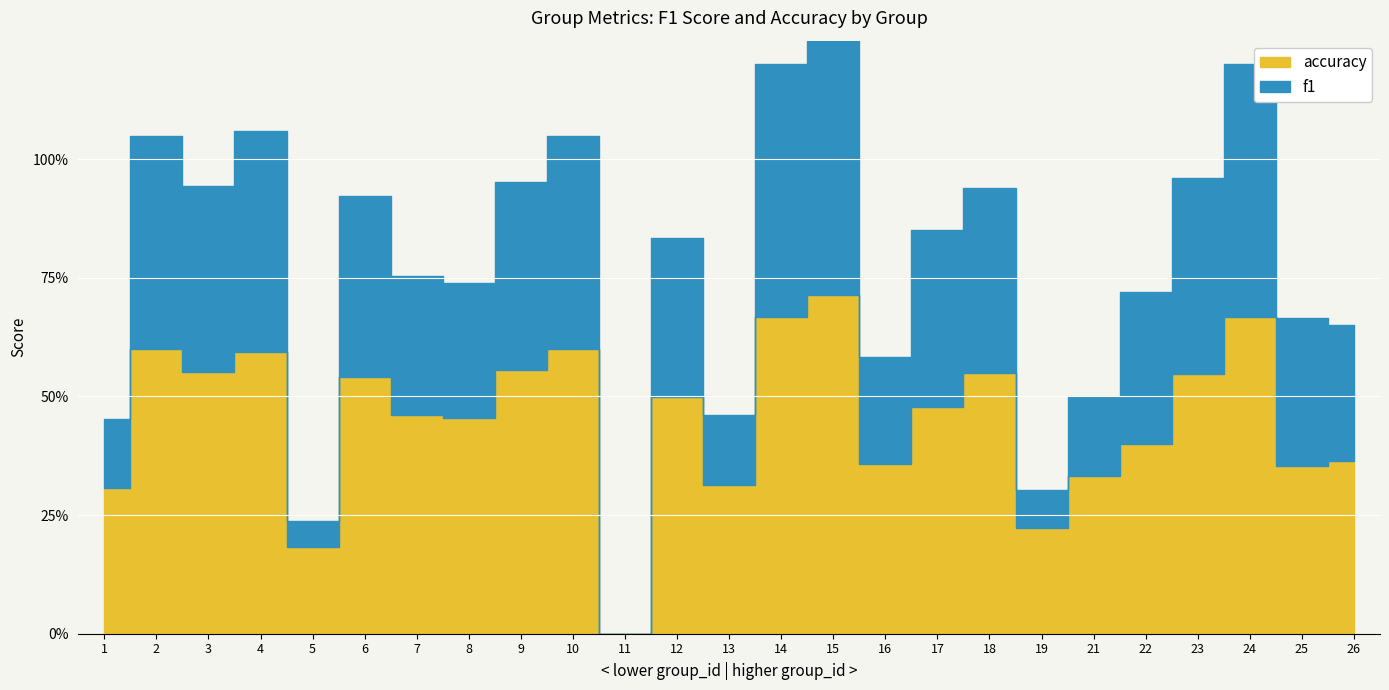

What are all the series names shown in the legend?

f1, accuracy